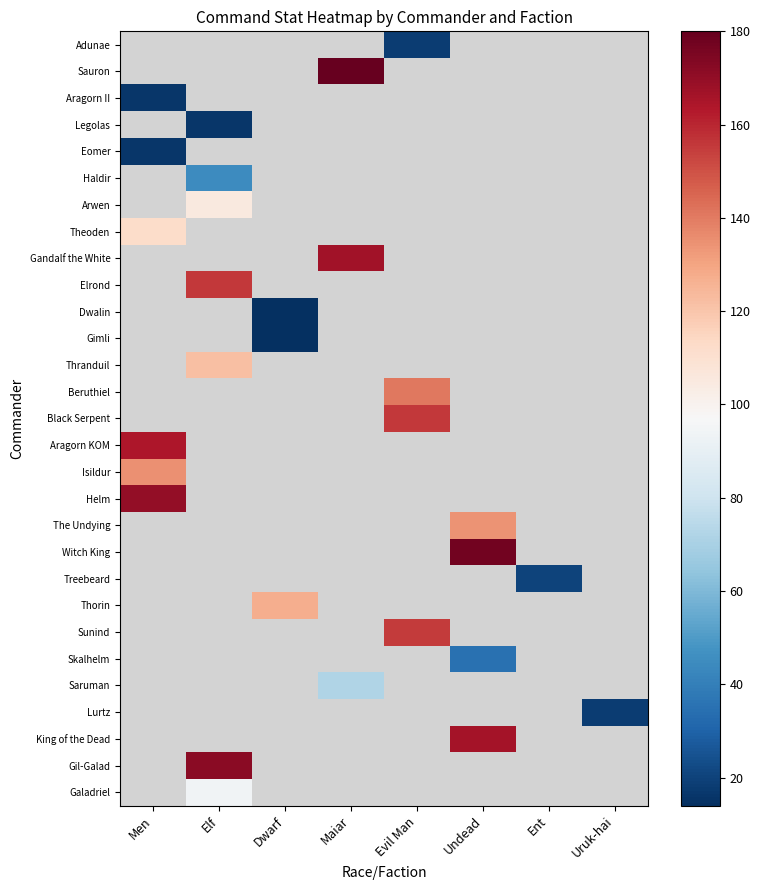

The value of Thorin at Dwarf is 53.5. True or false?

False